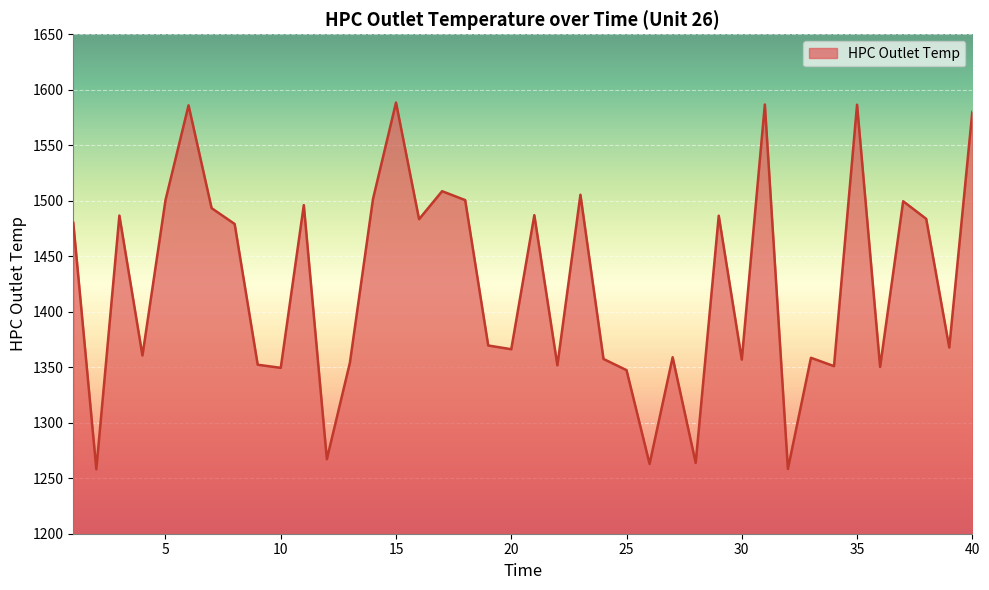

What is the difference between the maximum and minimum values?

330.4